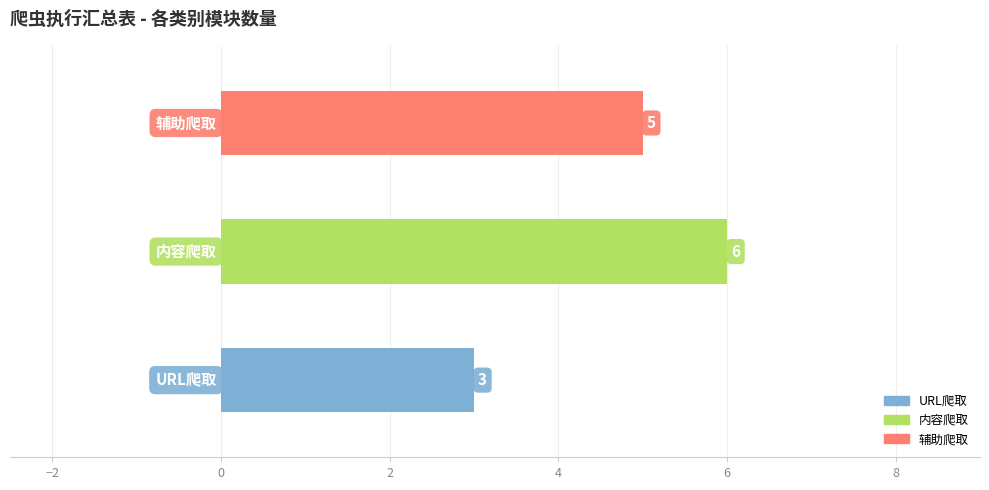

What is the average value?

5